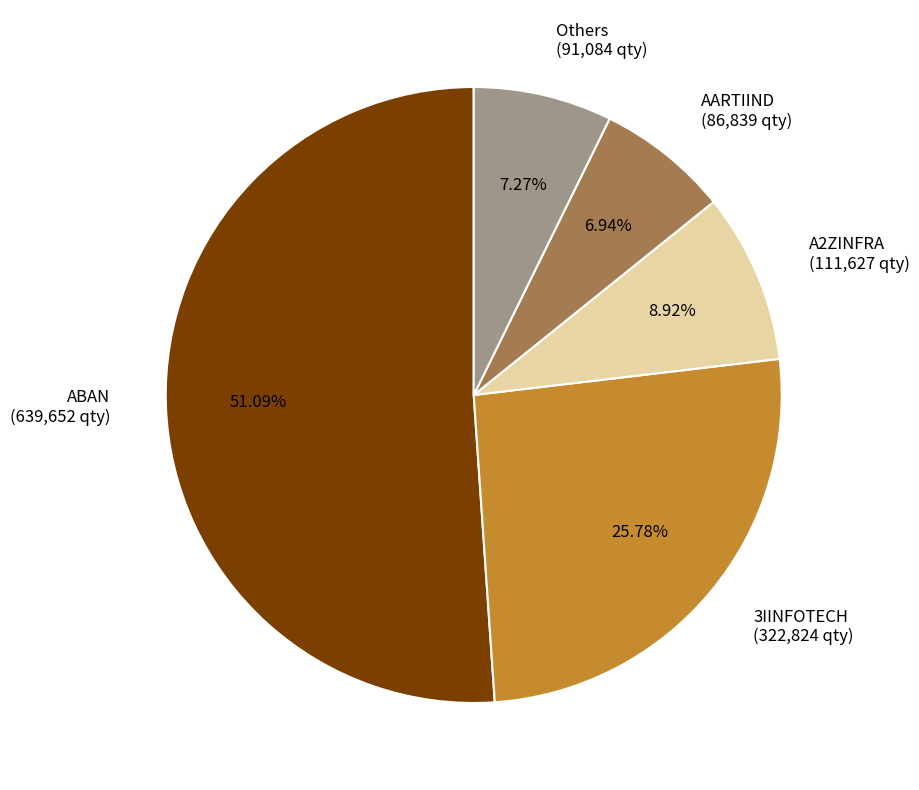

How many slices are in this pie chart?

5